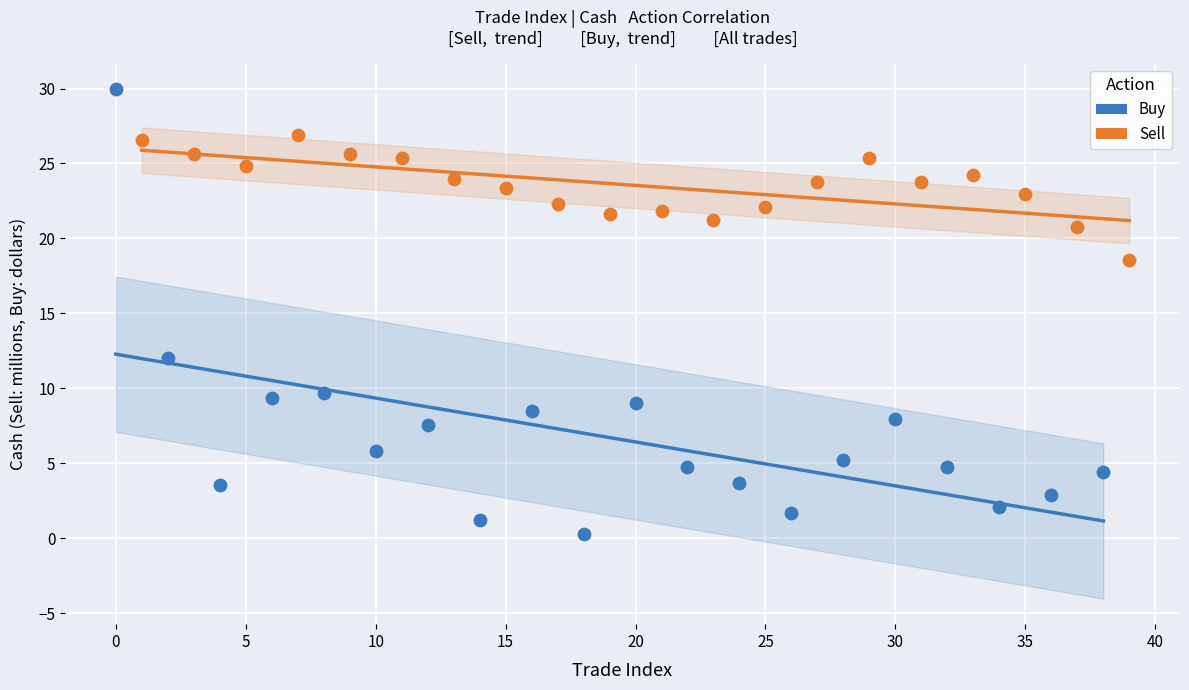

Which series has the largest Y range (max minus min)?

Buy